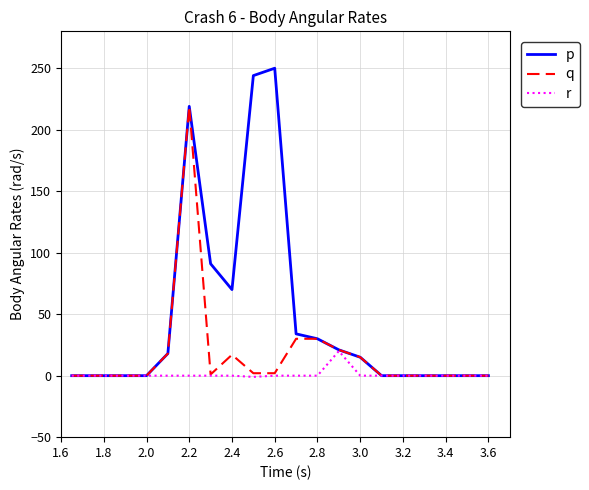

Which series has the widest spread of values?

p